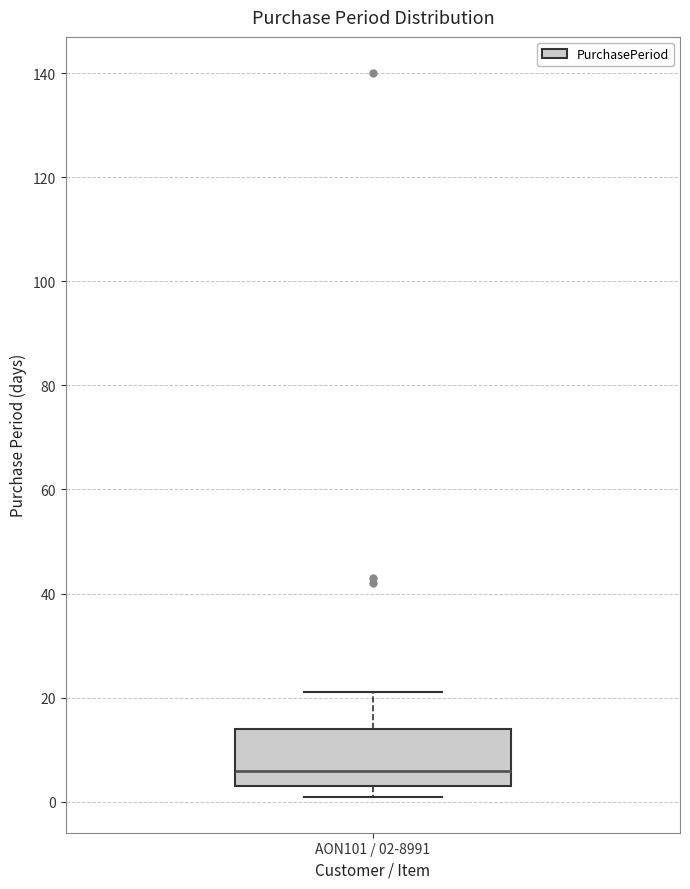

Where is the lower edge of the box for AON101 / 02-8991 on the y-axis? The values are not printed on the chart, so give them approximately, as read against the axis.

4